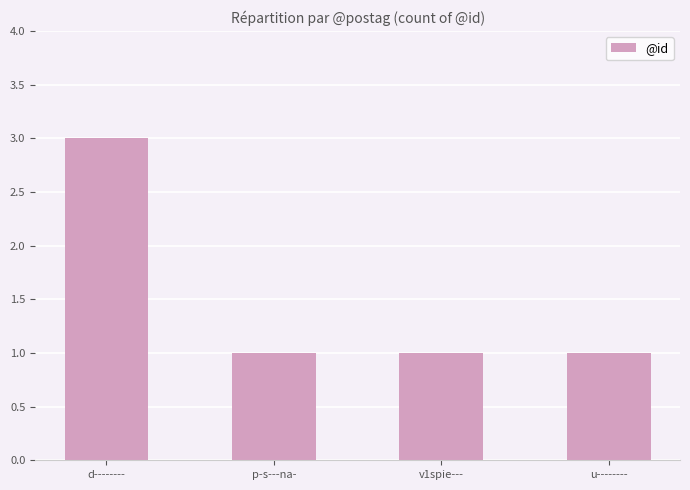

Does the chart contain stacked bars?

No